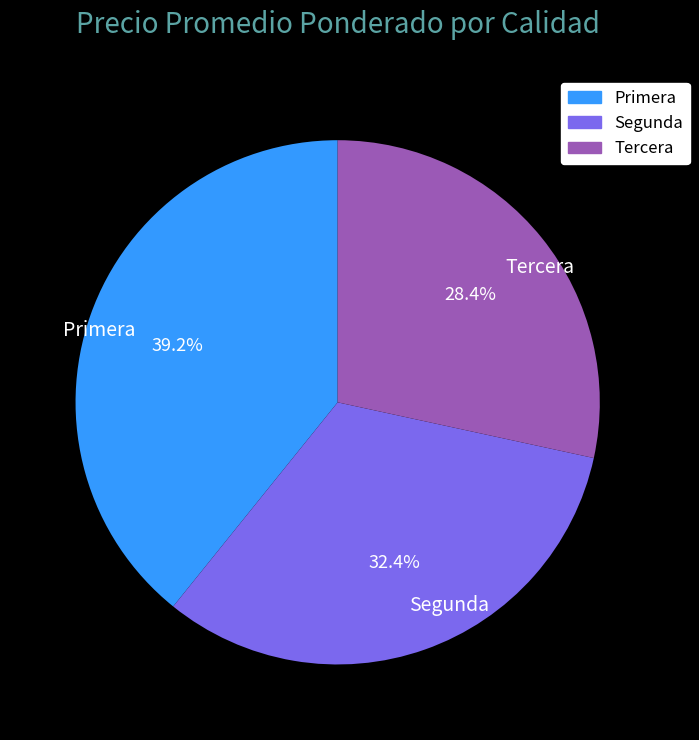

The Tercera slice represents 28% of the pie. True or false?

True